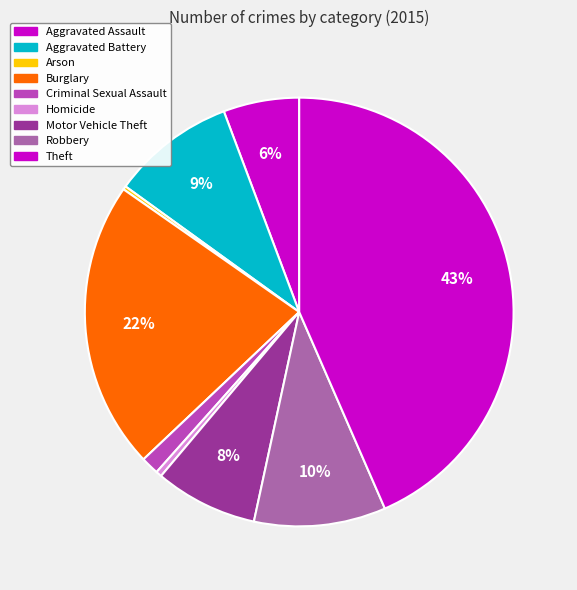

Which category has the biggest portion of the pie?

Theft